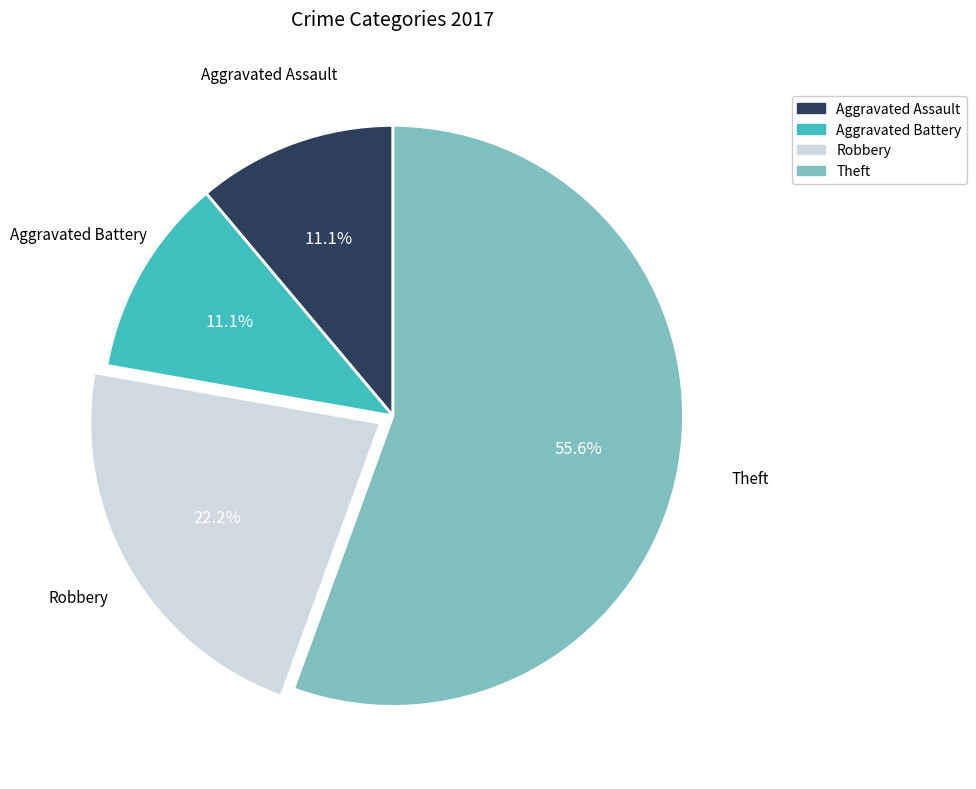

How many slices are in this pie chart?

4